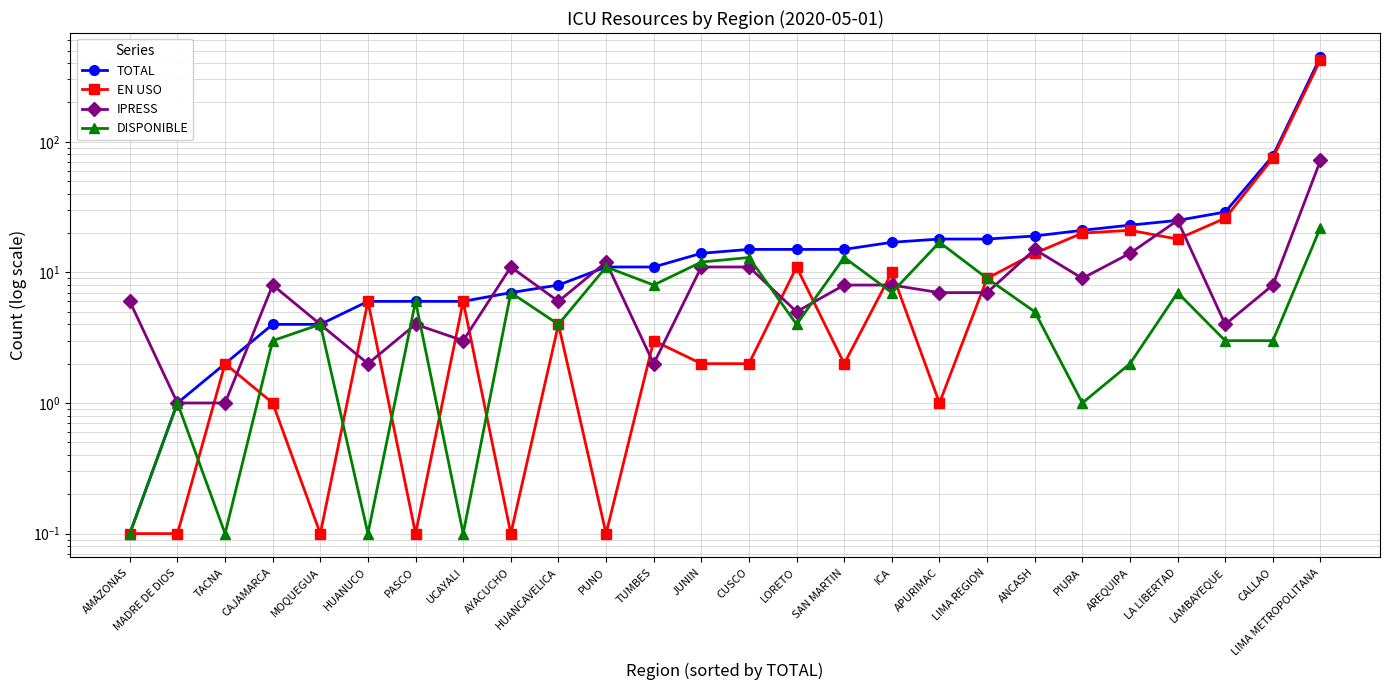

Where is EN USO nearest to the value 212?

CALLAO